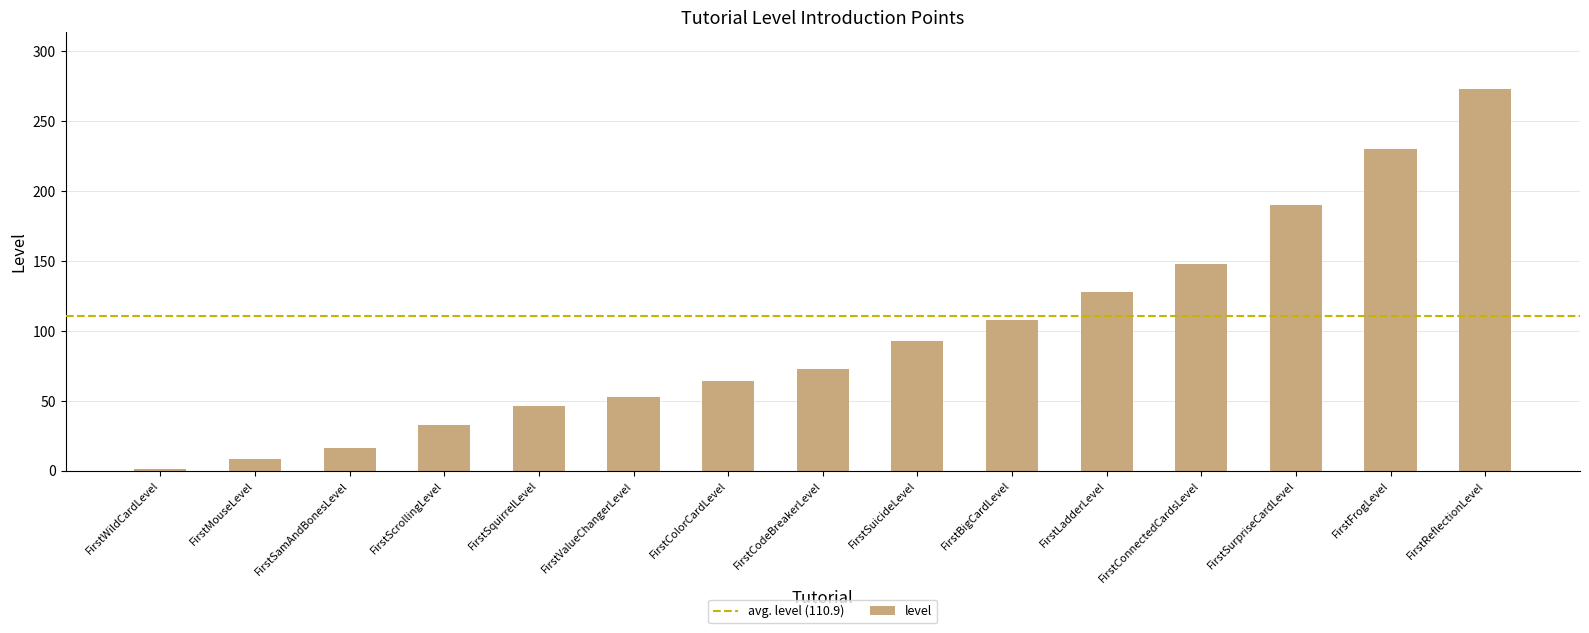

What is the difference between the second highest and minimum values?

229